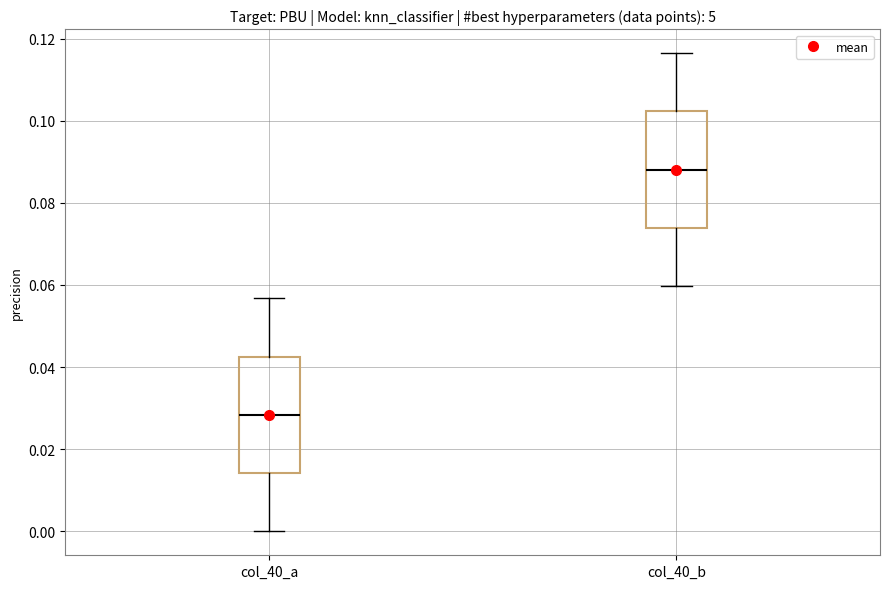

Which box's median line is the highest?

col_40_b